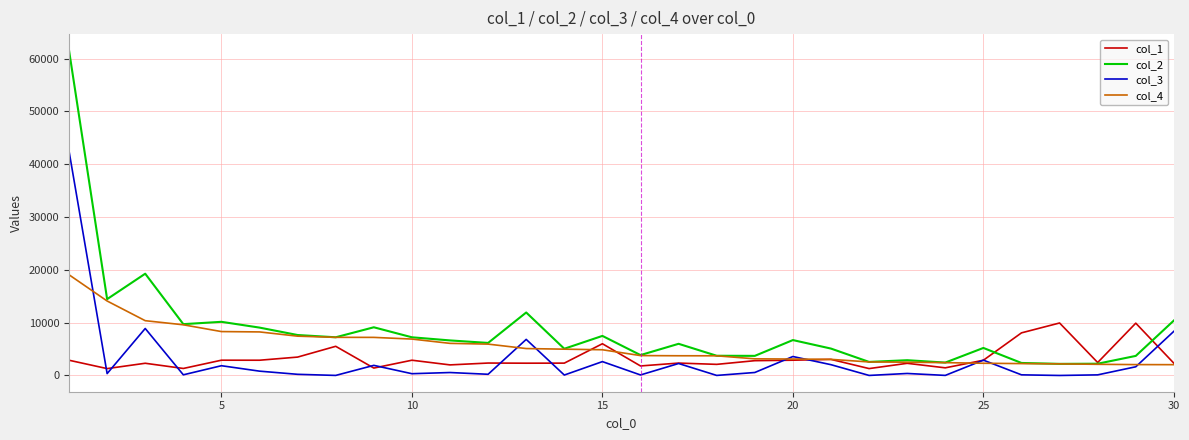

What is the maximum value shown in the chart?

61566